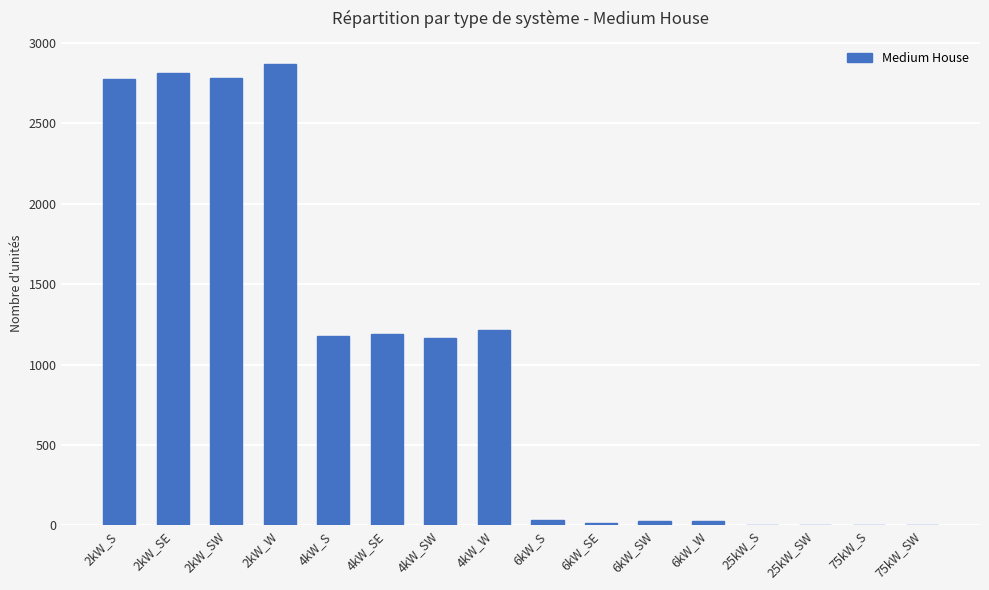

At which label is the value closest to 1434?

4kW_W